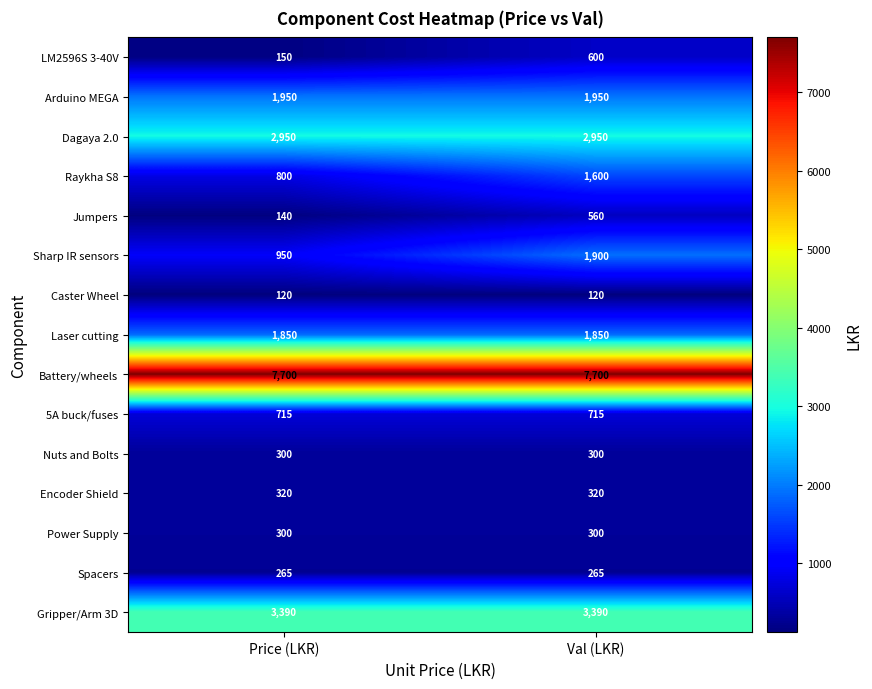

How many series are shown in this chart?

15